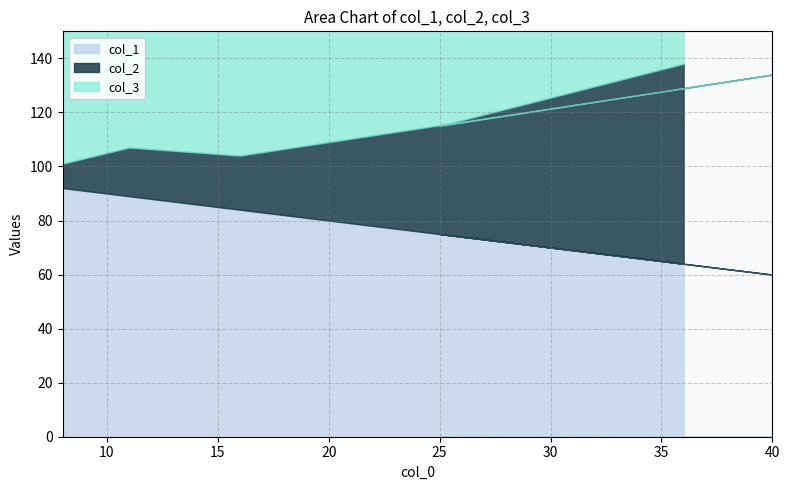

What is the difference between the second highest and minimum values in the col_2 series?

33